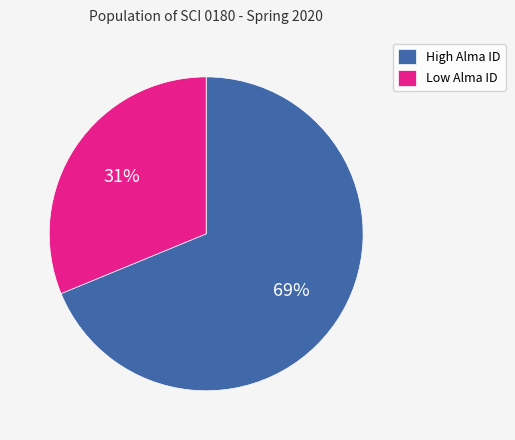

Is High Alma ID the majority of the pie?

Yes